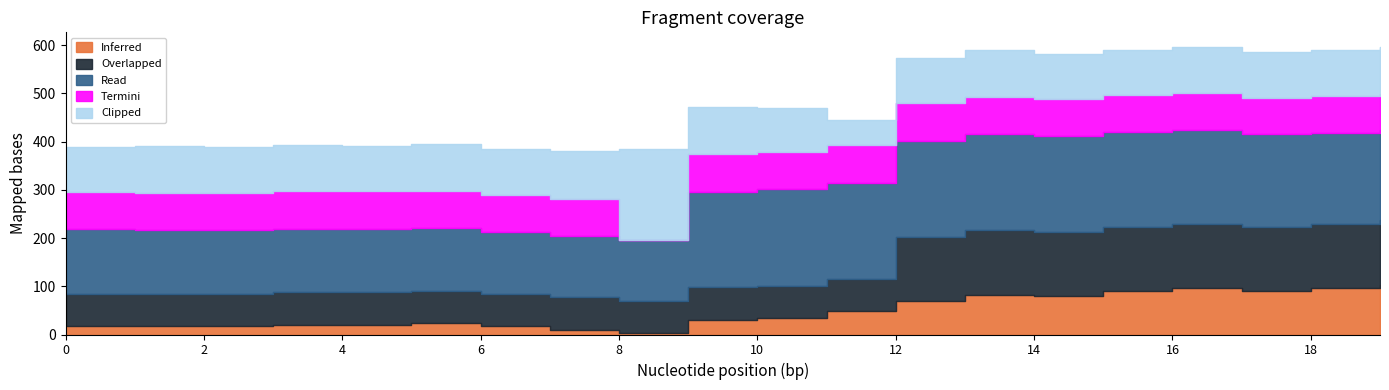

True or false: Termini and Read intersect in this chart.

False